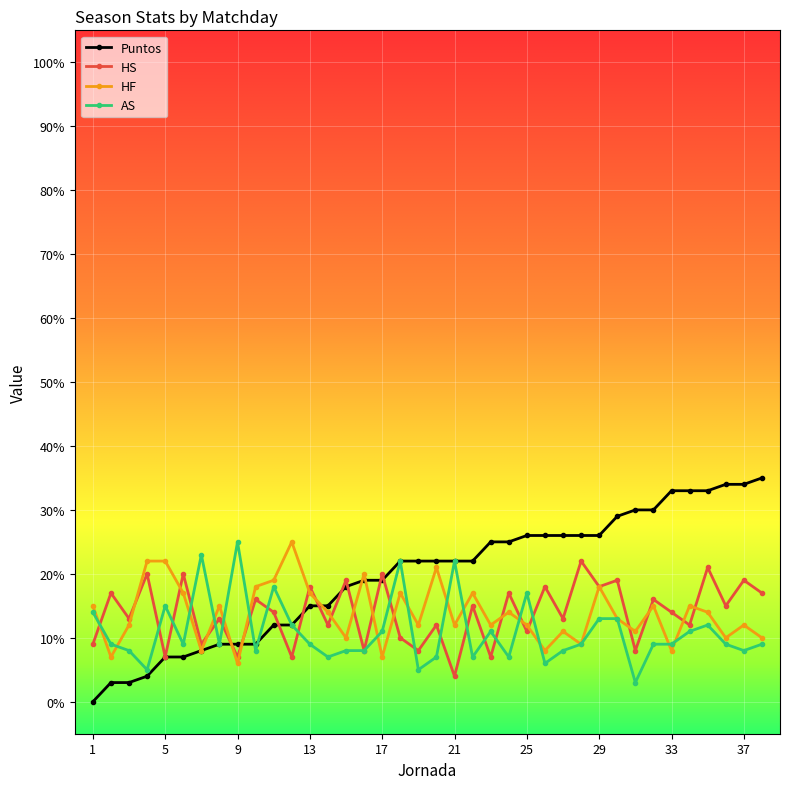

What is the maximum value for Puntos?

35